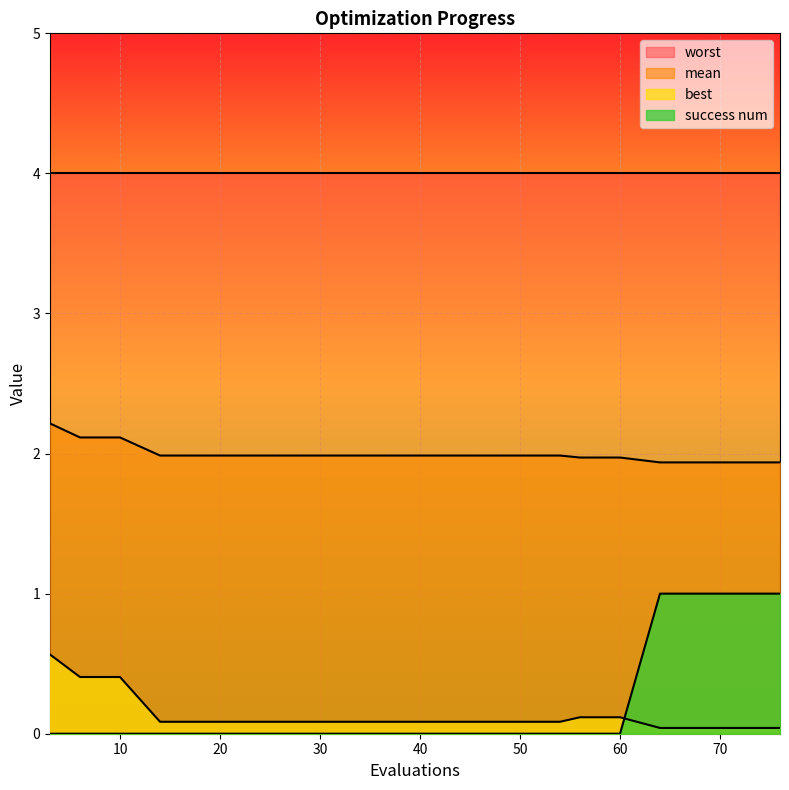

Does the chart display data point markers on the line(s)?

No